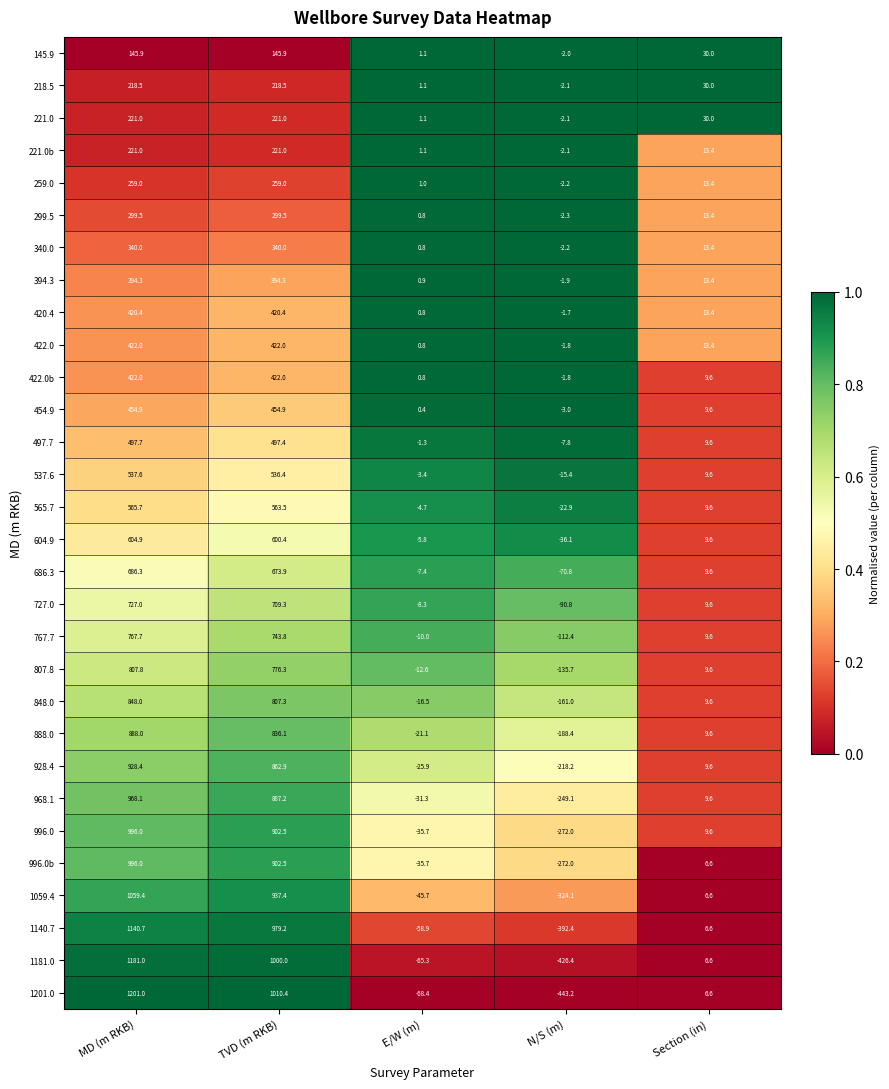

What is the minimum value for 807.8?

-135.7